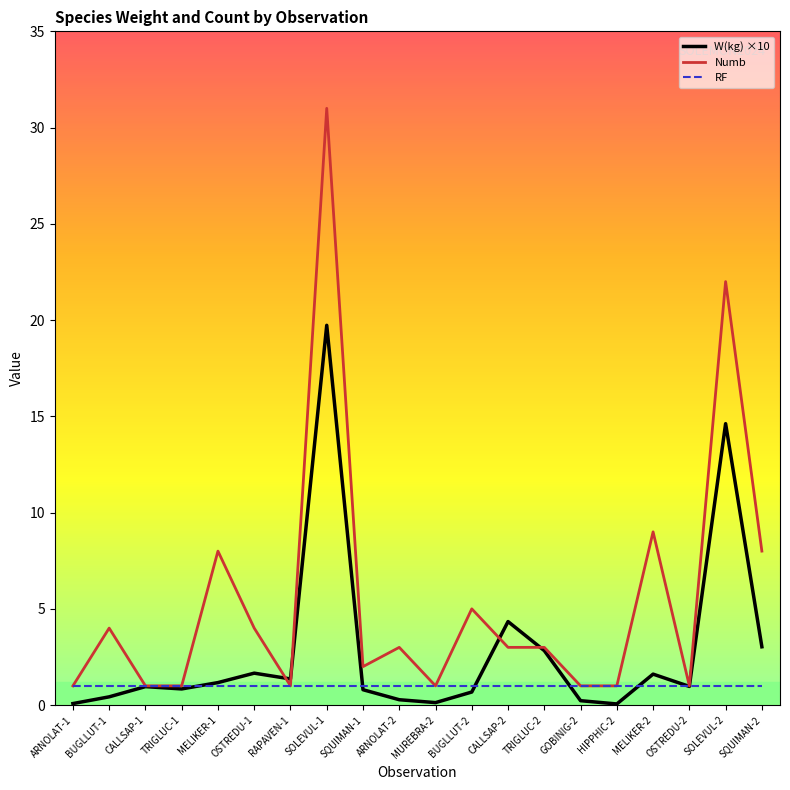

Which series has the widest spread of values?

Numb